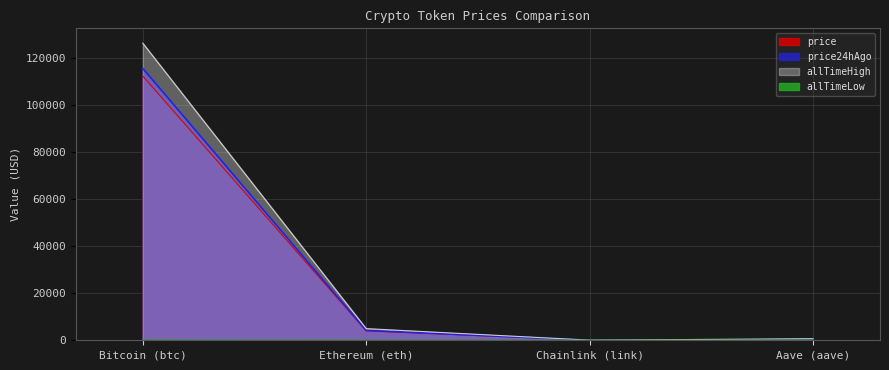

Reading left to right, extract all data points from this chart.

price: 112151.0	3988.6	18.6	242.5
price24hAgo: 115368.0	4187.8	19.6	254.0
allTimeHigh: 126080.0	4946.1	52.7	661.7
allTimeLow: 67.8	0.4	0.1	26.0